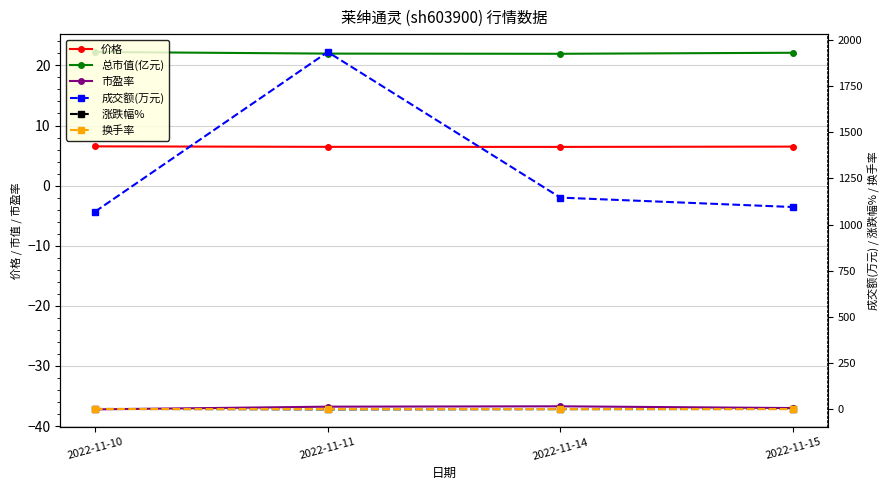

How many values in the 总市值(亿元) series are below 22?

2